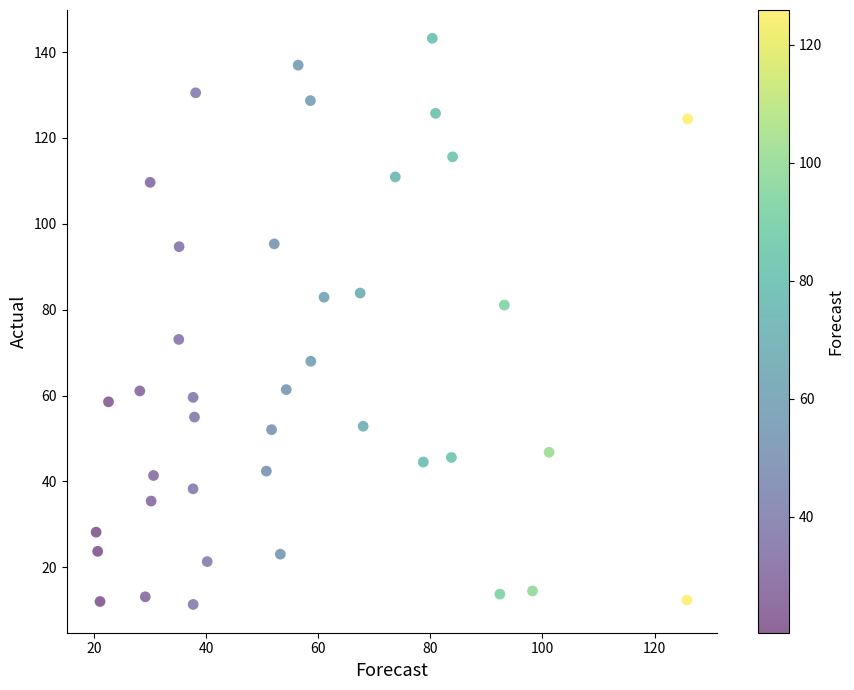

What is the range of X values (max minus min)?

105.5